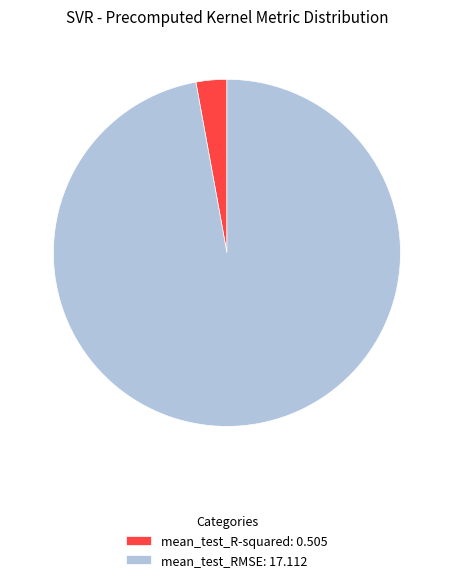

Which has a higher value, mean_test_R-squared or mean_test_RMSE?

mean_test_RMSE